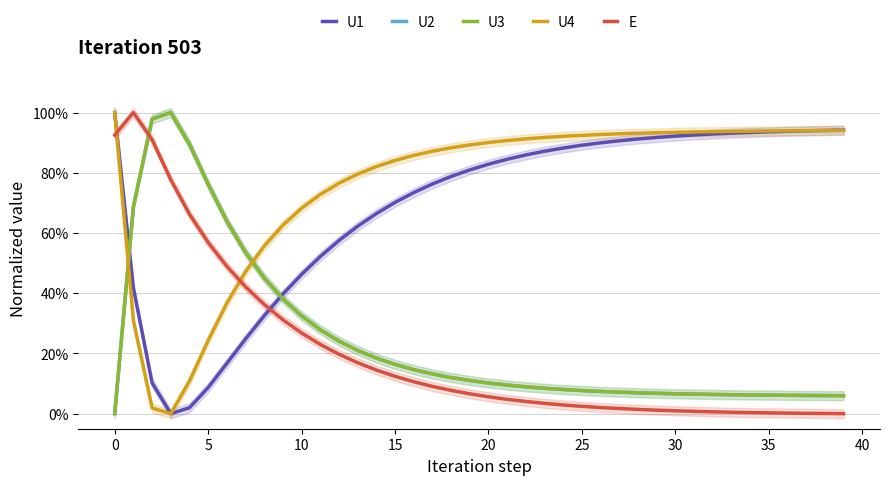

Reading left to right, transcribe all the data shown in this chart.

U1: 1.0	0.4	0.1	0.0	0.0	0.1	0.2	0.2	0.3	0.4	0.5	0.5	0.6	0.6	0.7	0.7	0.7	0.8	0.8	0.8	0.8	0.8	0.9	0.9	0.9	0.9	0.9	0.9	0.9	0.9	0.9	0.9	0.9	0.9	0.9	0.9	0.9	0.9	0.9	0.9
U2: 0.0	0.7	1.0	1.0	0.9	0.8	0.6	0.5	0.5	0.4	0.3	0.3	0.2	0.2	0.2	0.2	0.1	0.1	0.1	0.1	0.1	0.1	0.1	0.1	0.1	0.1	0.1	0.1	0.1	0.1	0.1	0.1	0.1	0.1	0.1	0.1	0.1	0.1	0.1	0.1
U3: 0.0	0.7	1.0	1.0	0.9	0.8	0.6	0.5	0.5	0.4	0.3	0.3	0.2	0.2	0.2	0.2	0.1	0.1	0.1	0.1	0.1	0.1	0.1	0.1	0.1	0.1	0.1	0.1	0.1	0.1	0.1	0.1	0.1	0.1	0.1	0.1	0.1	0.1	0.1	0.1
U4: 1.0	0.3	0.0	0.0	0.1	0.2	0.4	0.5	0.6	0.6	0.7	0.7	0.8	0.8	0.8	0.8	0.9	0.9	0.9	0.9	0.9	0.9	0.9	0.9	0.9	0.9	0.9	0.9	0.9	0.9	0.9	0.9	0.9	0.9	0.9	0.9	0.9	0.9	0.9	0.9
E: 0.9	1.0	0.9	0.8	0.7	0.6	0.5	0.4	0.4	0.3	0.3	0.2	0.2	0.2	0.1	0.1	0.1	0.1	0.1	0.1	0.1	0.0	0.0	0.0	0.0	0.0	0.0	0.0	0.0	0.0	0.0	0.0	0.0	0.0	0.0	0.0	0.0	0.0	0.0	0.0